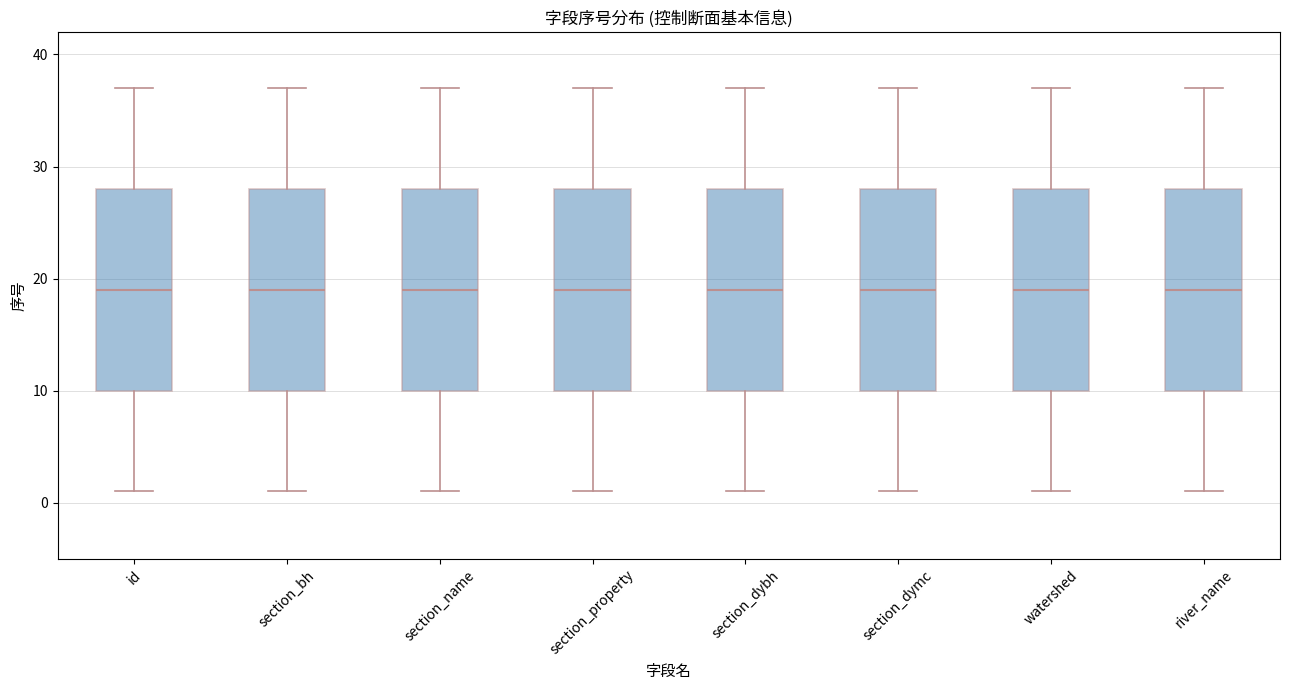

Where does the lower whisker of the box for section_dybh end on the y-axis? The values are not printed on the chart, so give them approximately, as read against the axis.

1